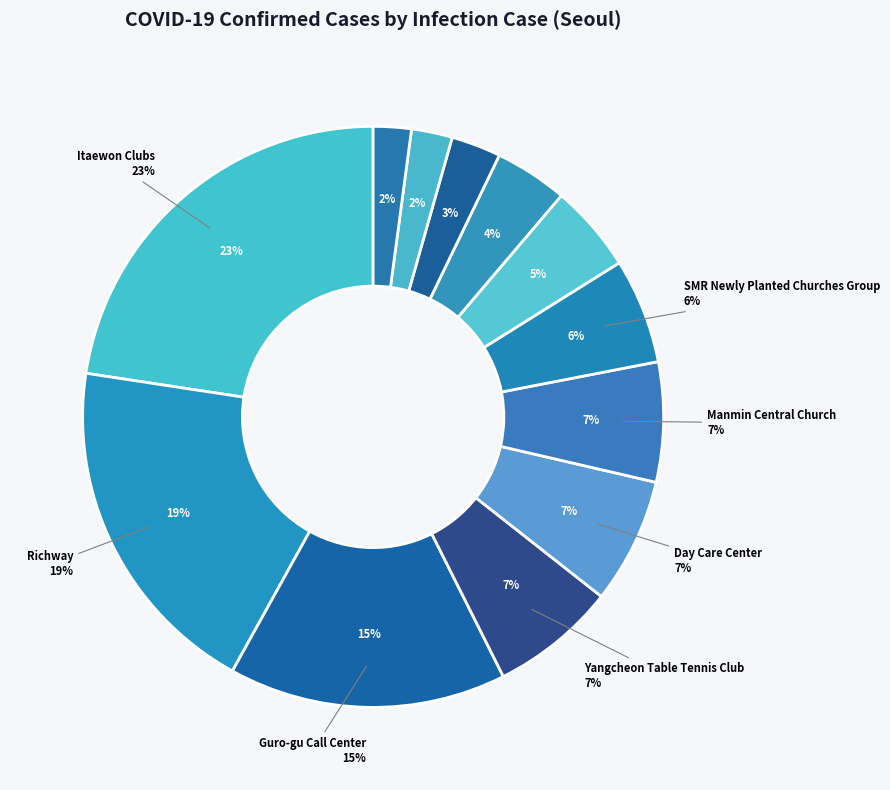

Which slice is the largest?

Itaewon Clubs